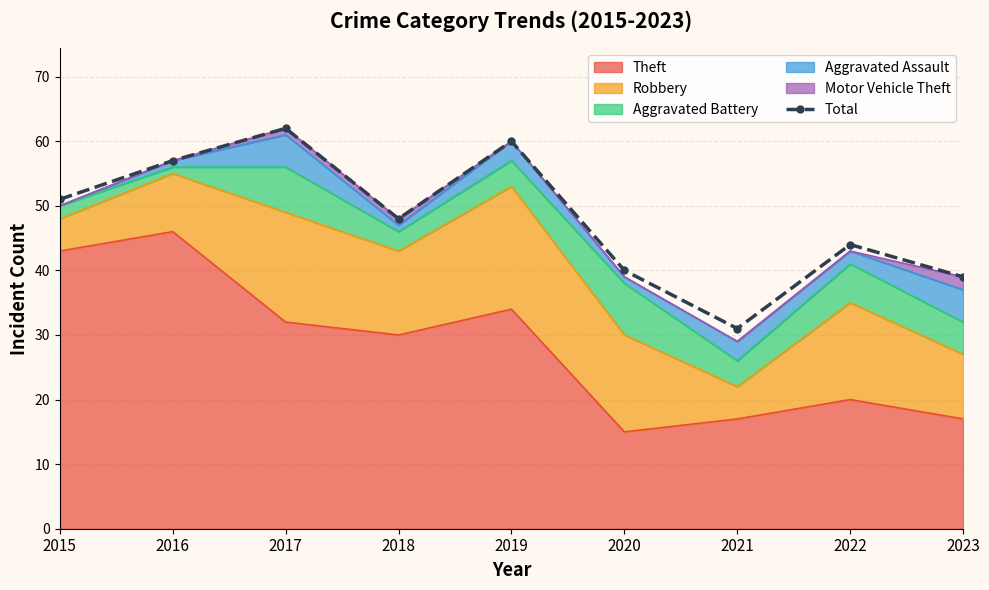

At which label does the data first exceed 48?

2015